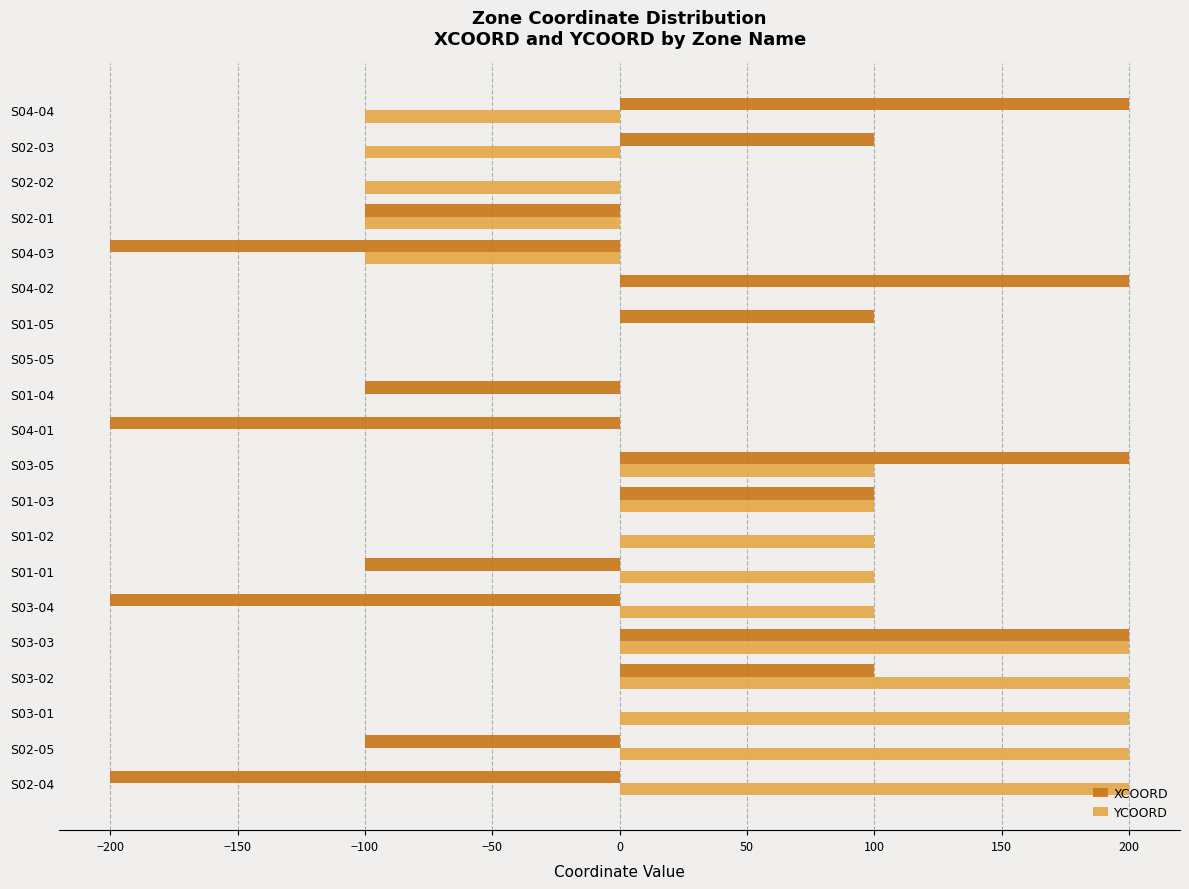

Between S03-04 and S04-03, which series saw the biggest shift?

YCOORD